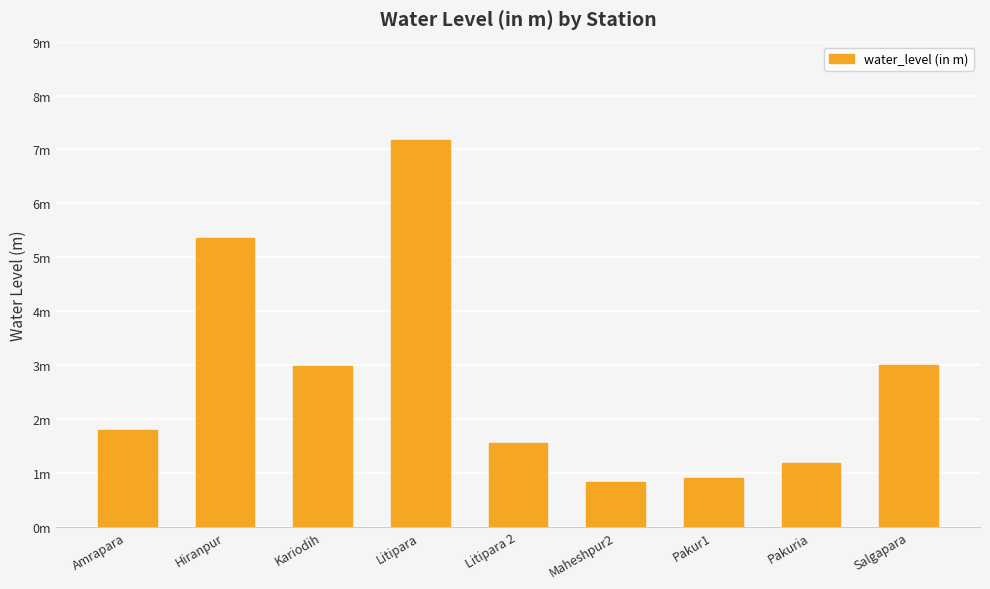

Does the chart contain any negative values?

No